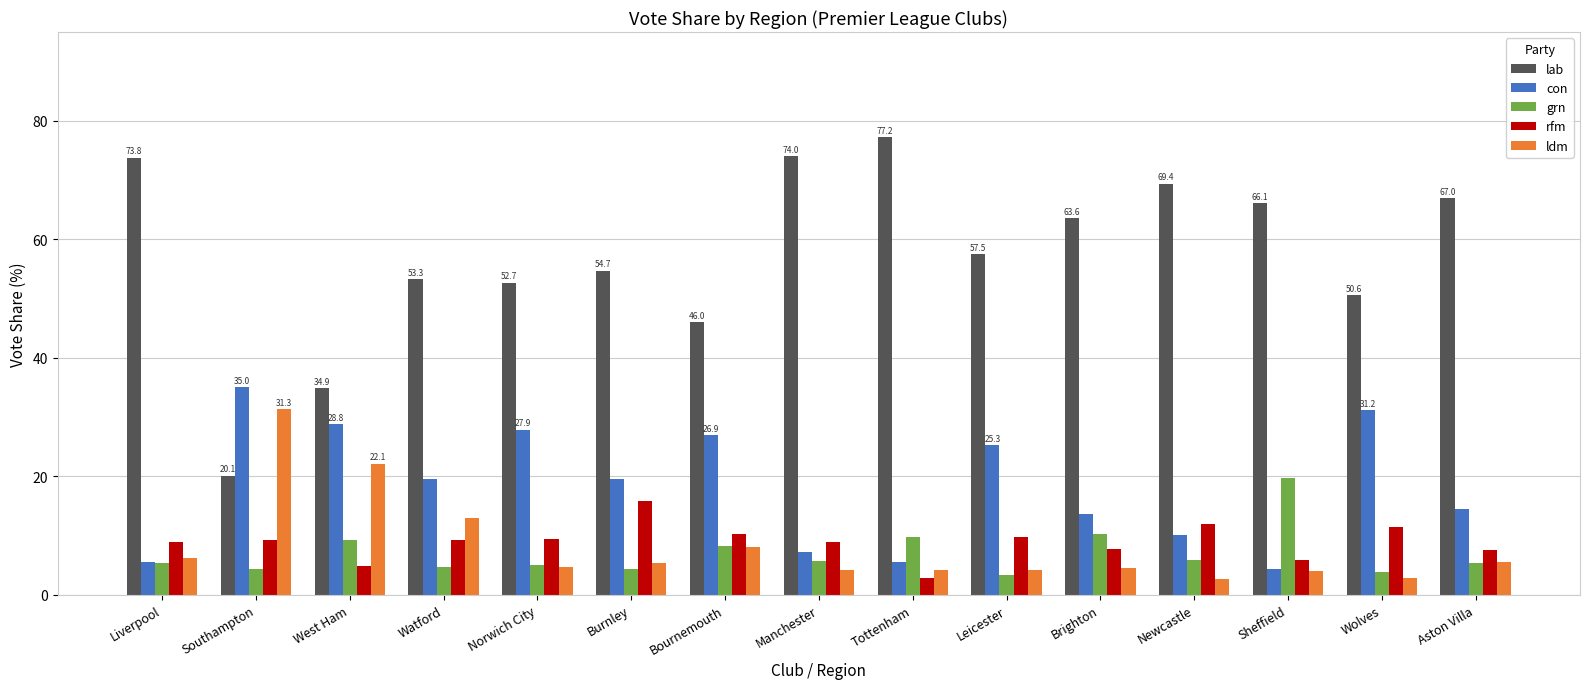

What is the greatest value displayed?

77.2